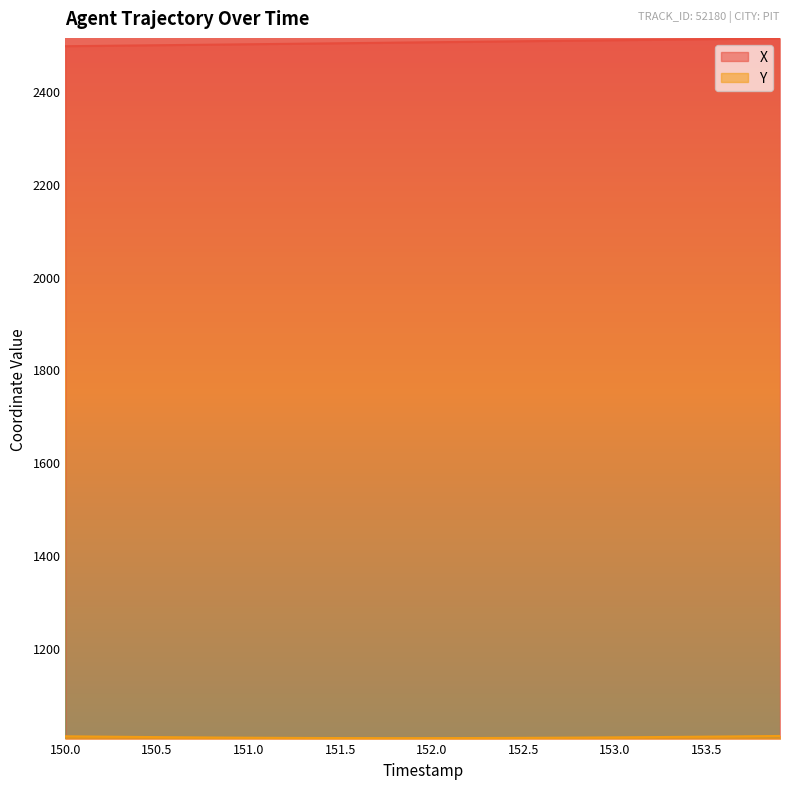

What is the difference between the X values at 150.8 and 152.4?

7.0